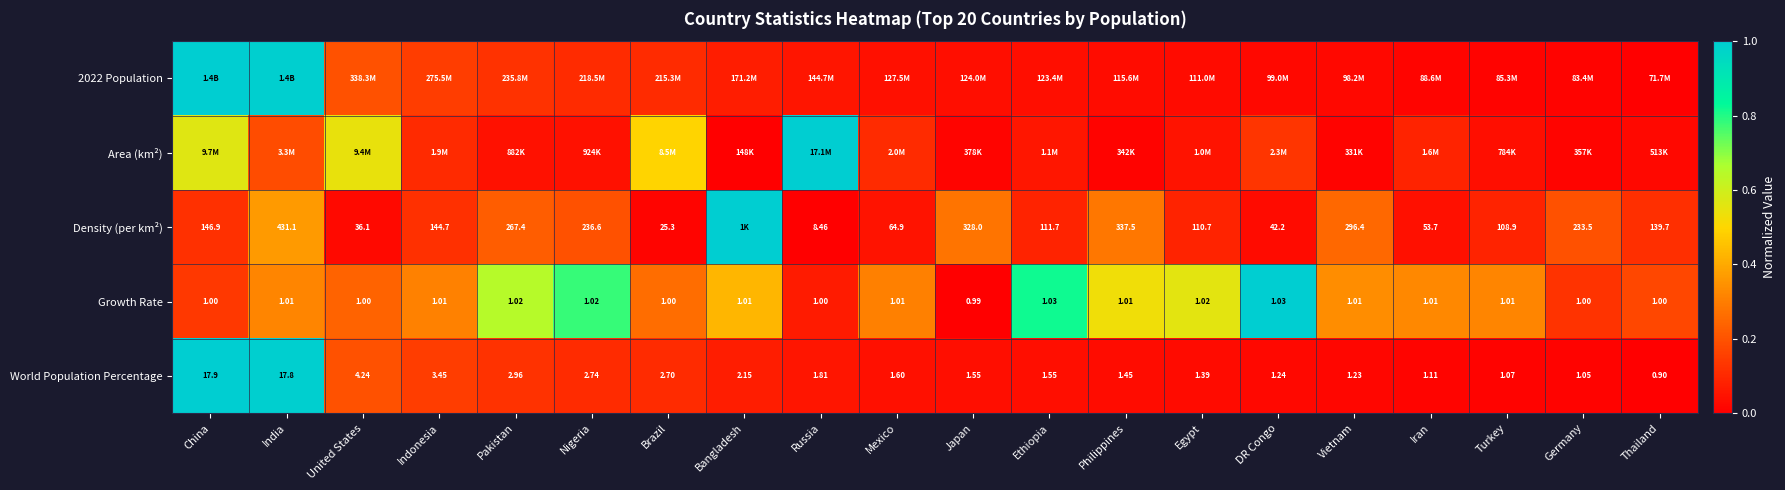

Is the value of Density (per km²) at United States greater than the value of Growth Rate at Egypt?

Yes